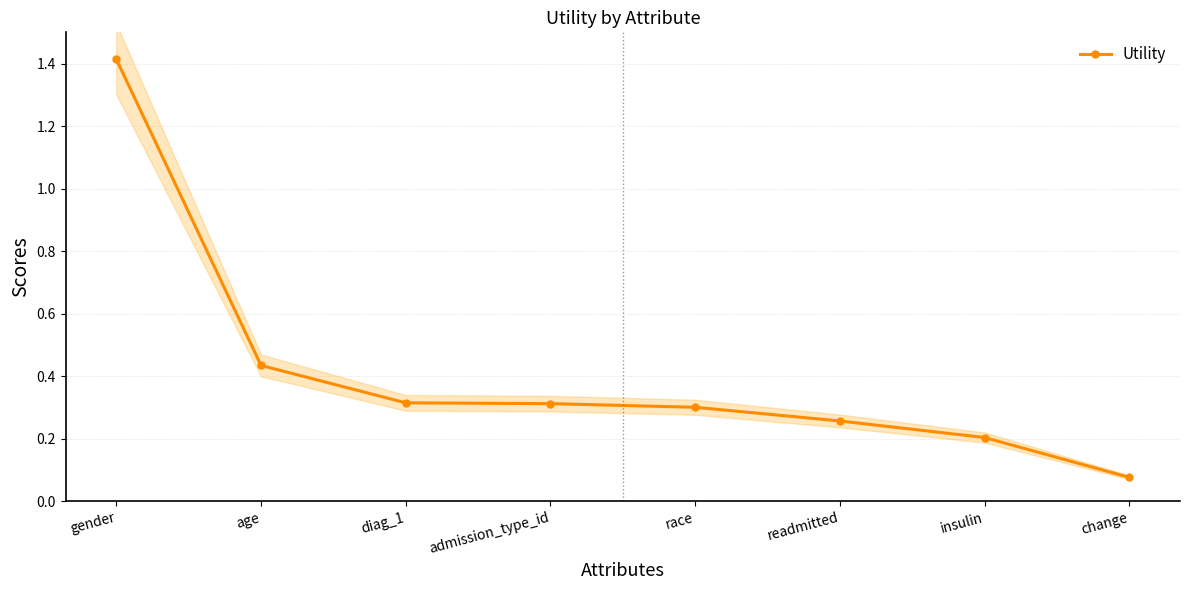

Does the chart display data point markers on the line(s)?

Yes